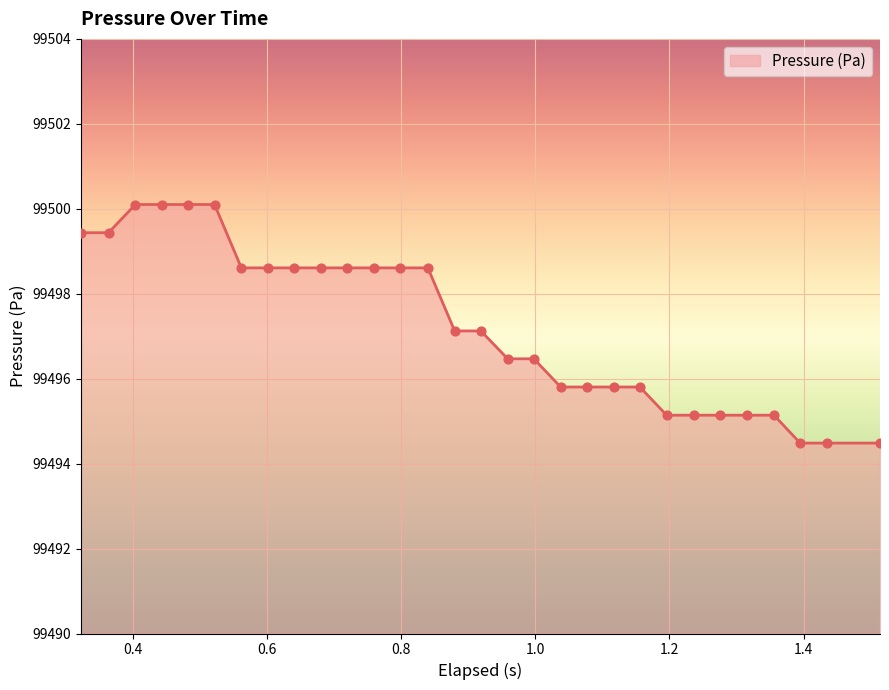

What is the difference between the maximum and minimum values?

5.6